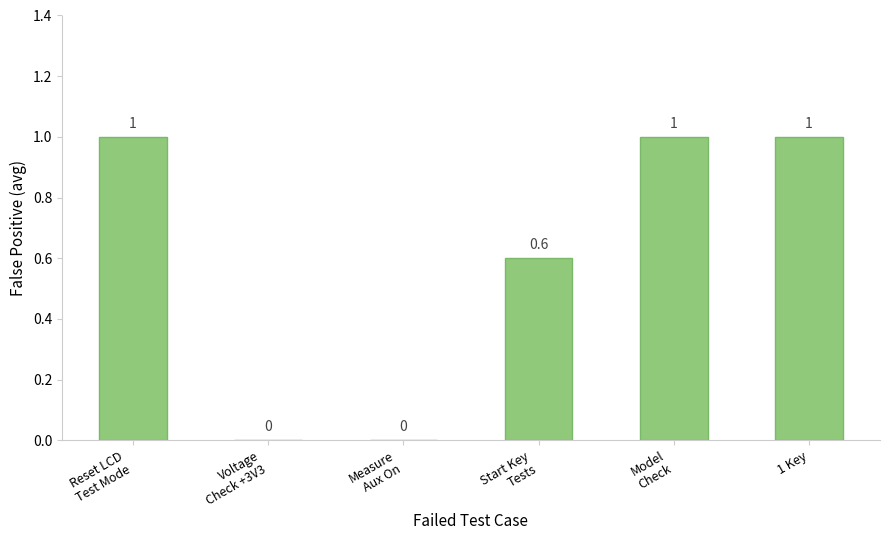

What is the change in value from Voltage
Check +3V3 to Start Key
Tests?

+0.6